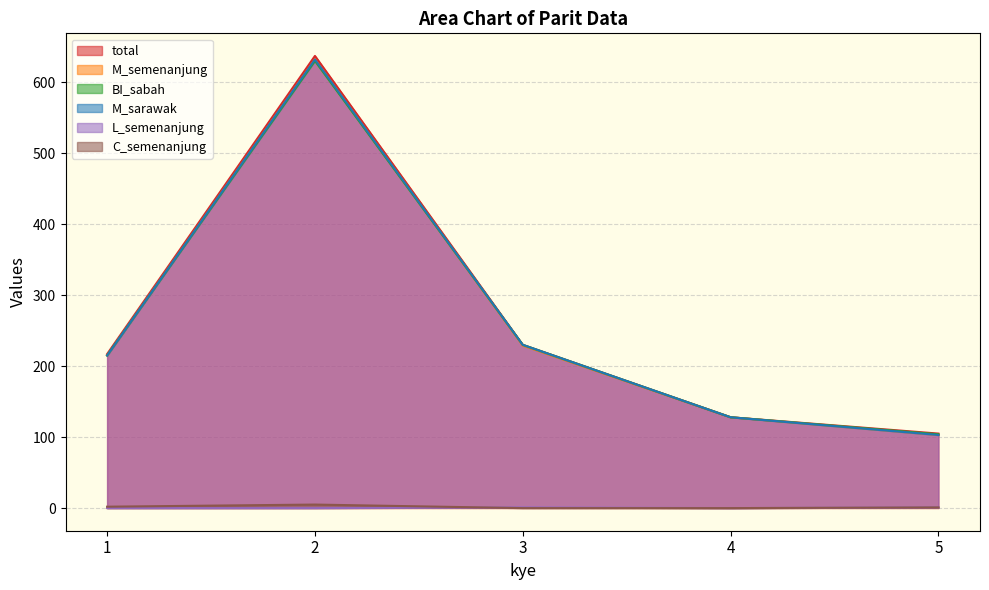

How many series are shown in this chart?

6